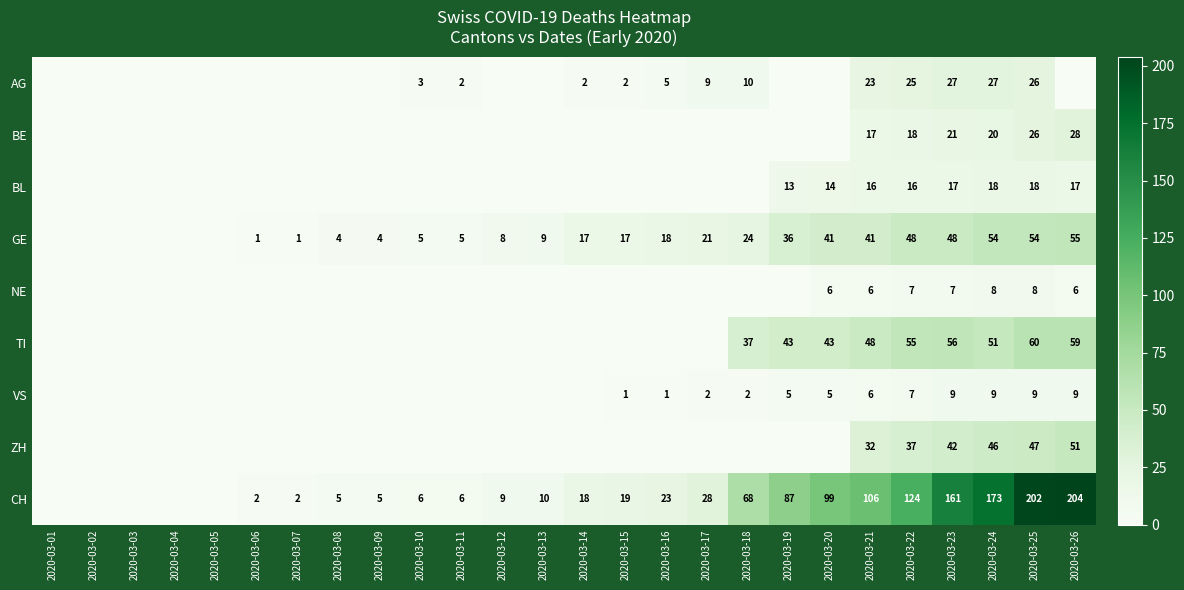

How many data points does each series have?

26